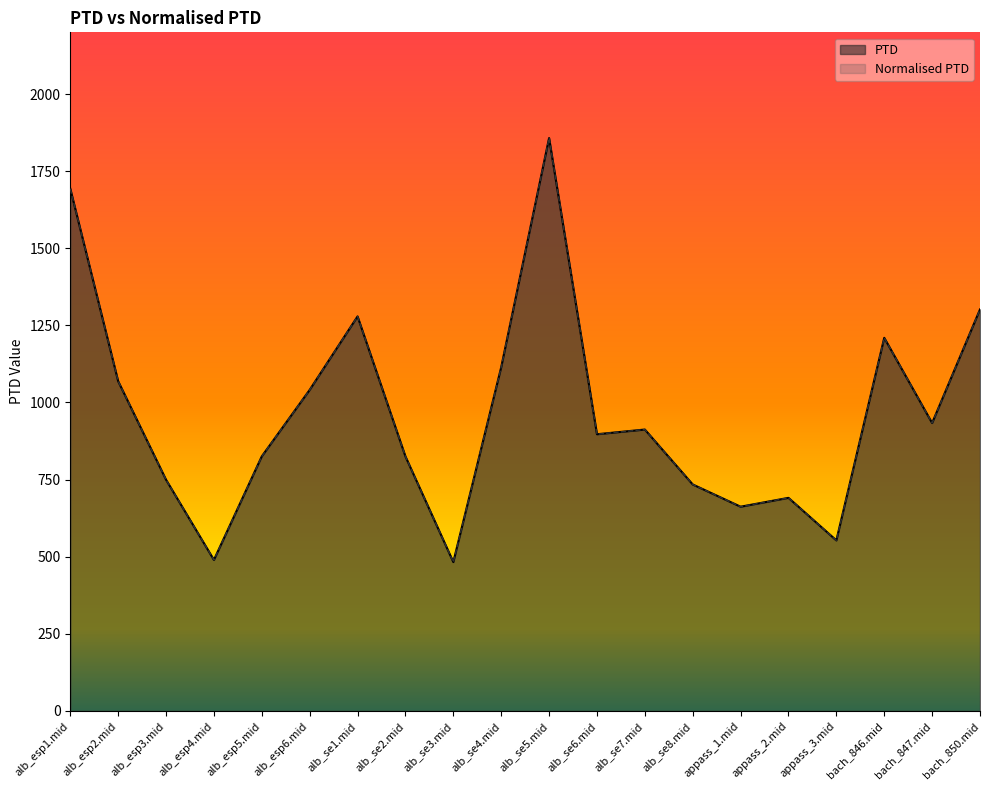

At how many categories does at least one series exceed 1292?

3